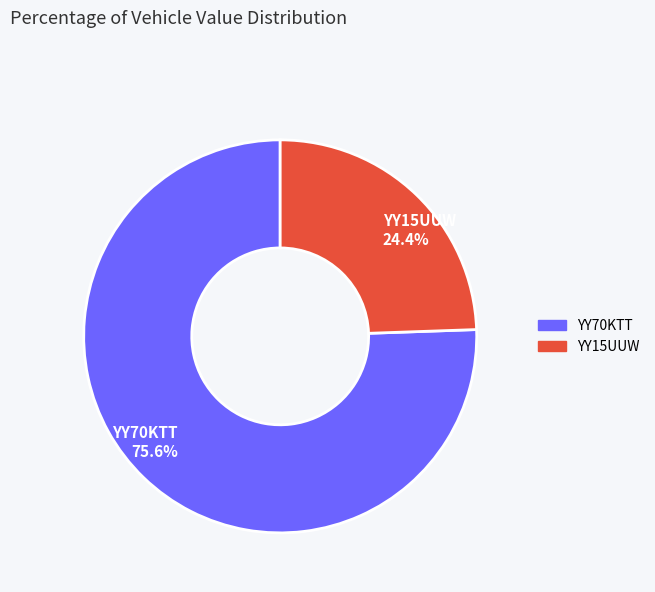

What percentage is the YY15UUW slice, to the nearest percent?

24%